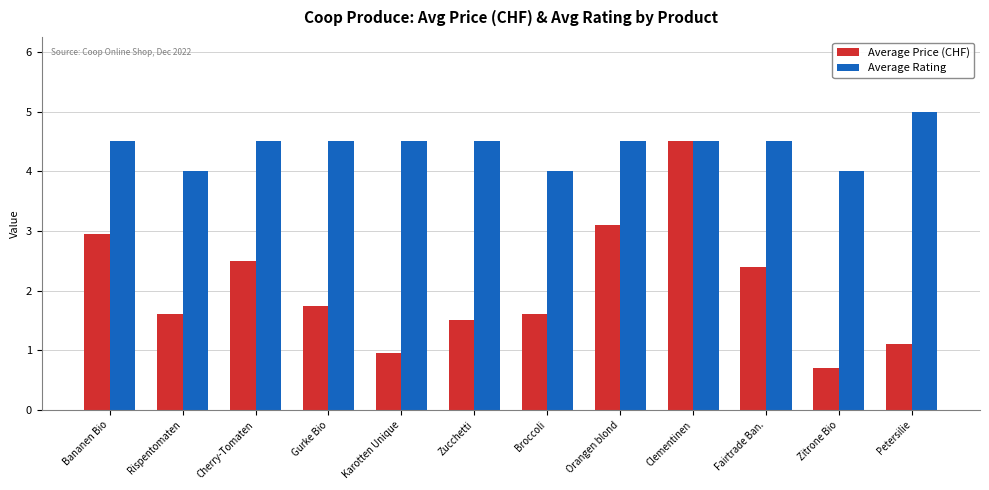

What is the sum of the Average Rating values at Zitrone Bio and Gurke Bio?

8.5